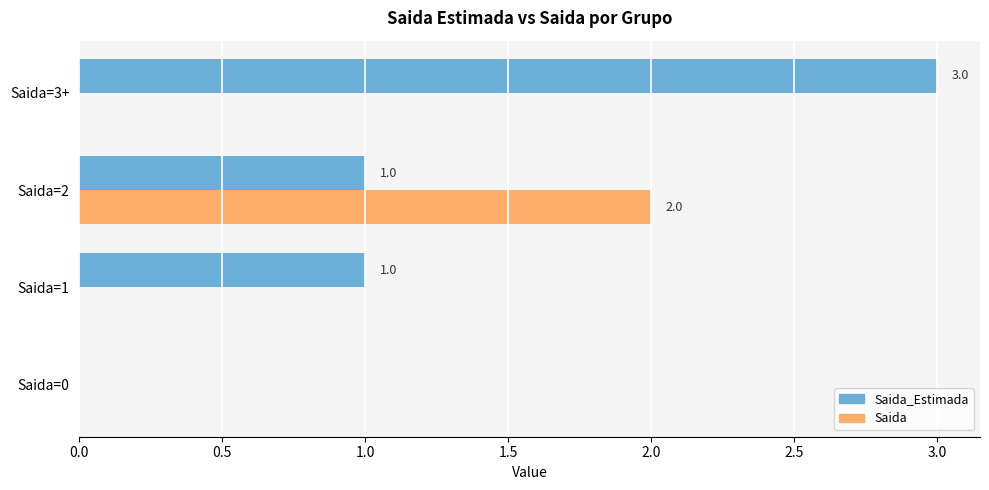

How many values in the Saida series exceed 0?

1